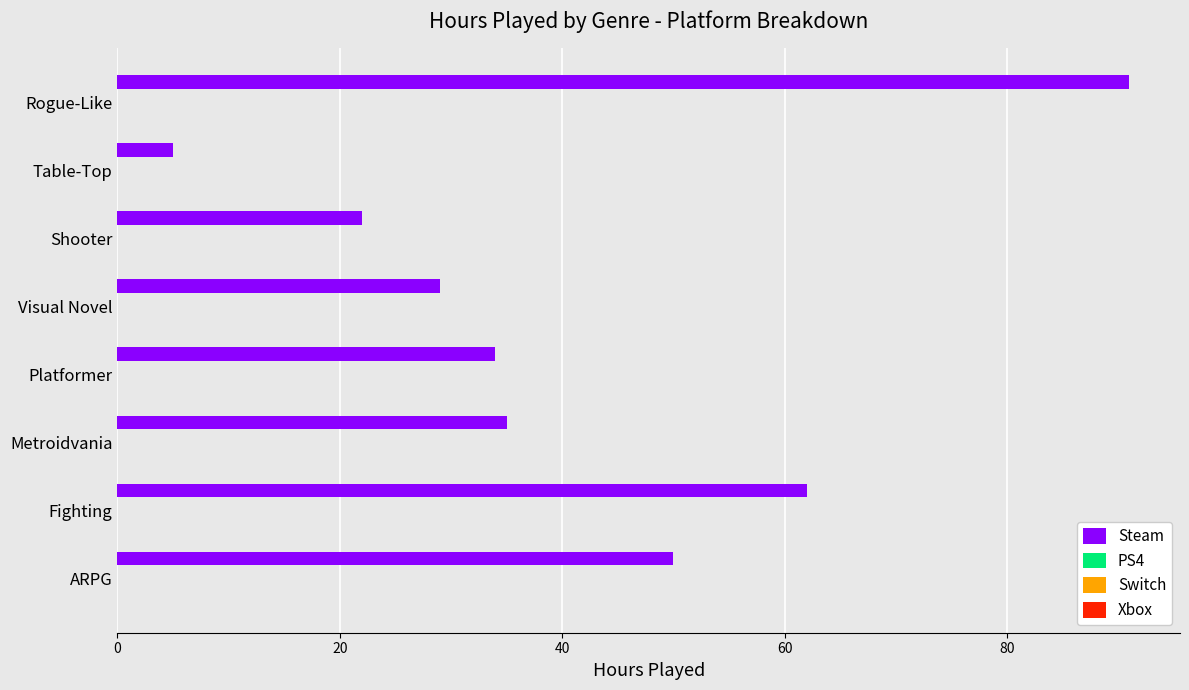

Reading top to bottom, extract all data points from this chart.

91	5	22	29	34	35	62	50